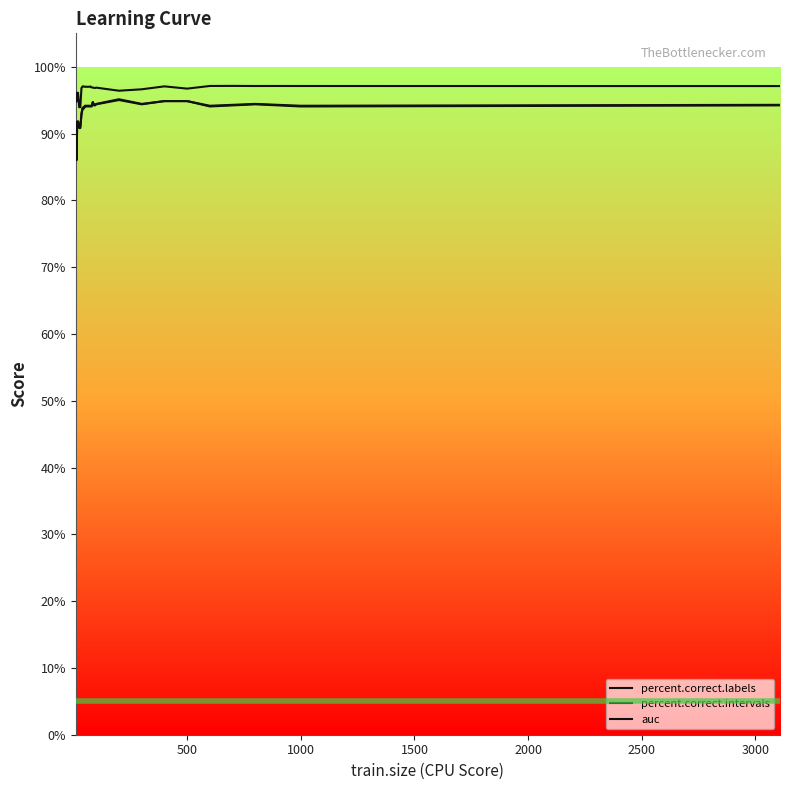

Does the chart display data point markers on the line(s)?

No